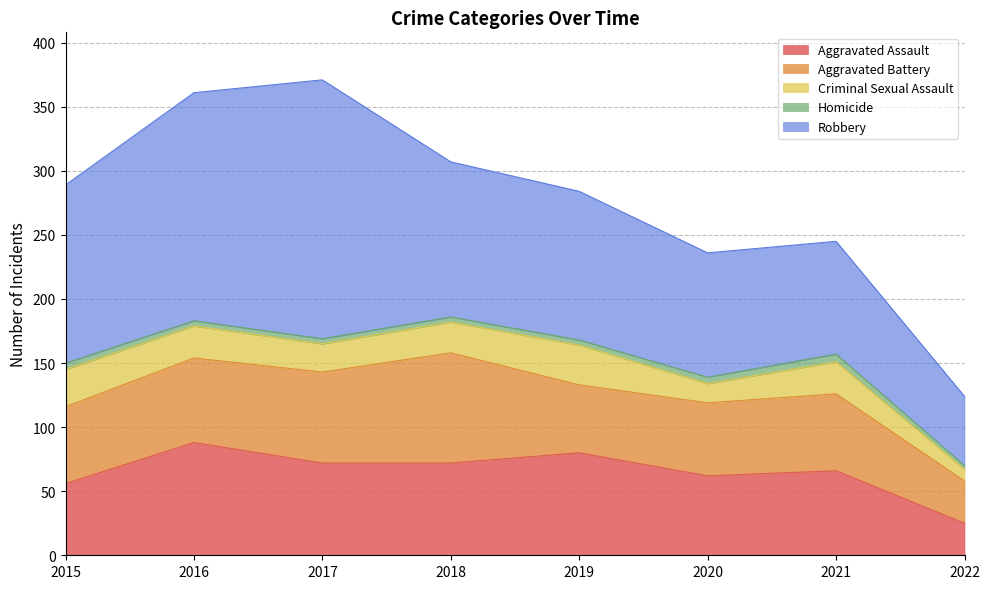

Which has a higher value, 2019 or 2017?

2019